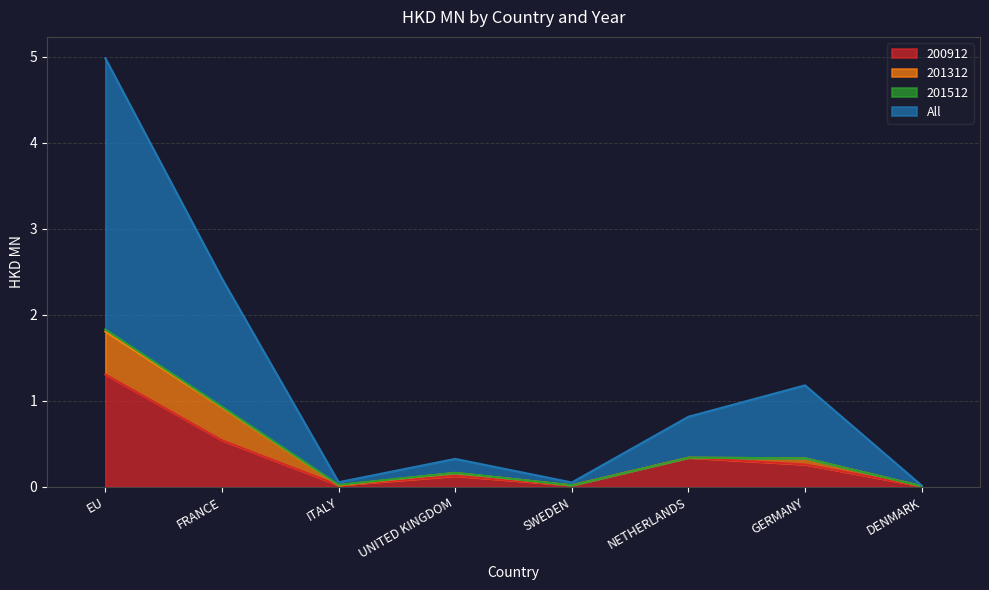

What is the difference between the 200912 values at UNITED KINGDOM and GERMANY?

0.1